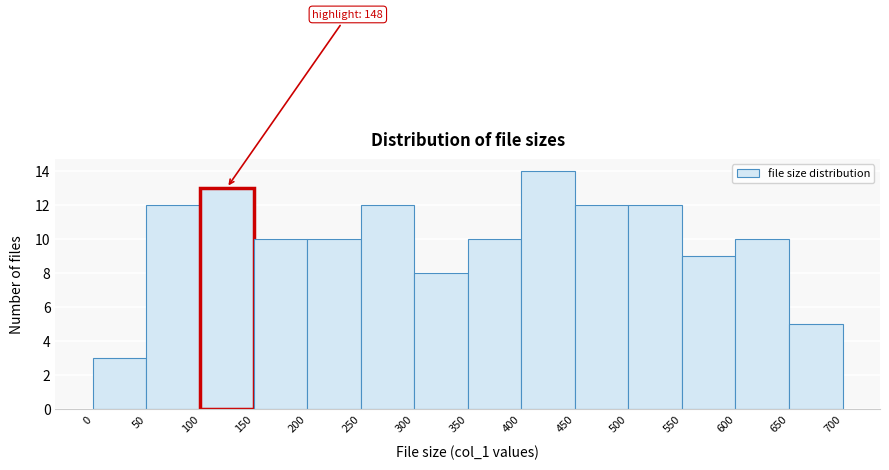

Over which range of the x-axis is the bar tallest?

400 to 450